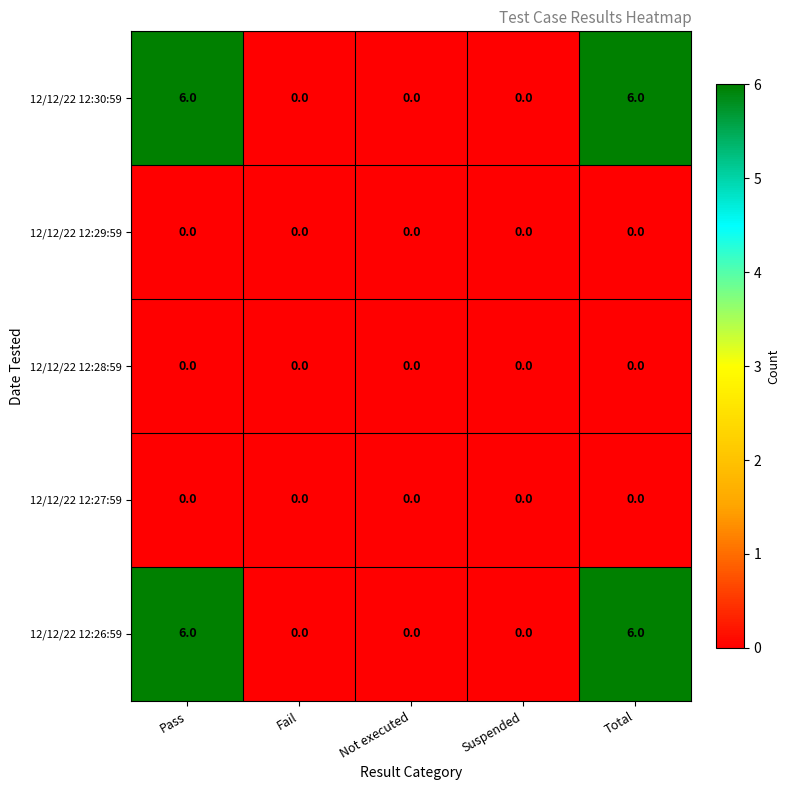

Reading left to right, list all the values displayed in this chart.

12/12/22 12:30:59: Pass=6	Fail=0	Not executed=0	Suspended=0	Total=6
12/12/22 12:29:59: Pass=0	Fail=0	Not executed=0	Suspended=0	Total=0
12/12/22 12:28:59: Pass=0	Fail=0	Not executed=0	Suspended=0	Total=0
12/12/22 12:27:59: Pass=0	Fail=0	Not executed=0	Suspended=0	Total=0
12/12/22 12:26:59: Pass=6	Fail=0	Not executed=0	Suspended=0	Total=6